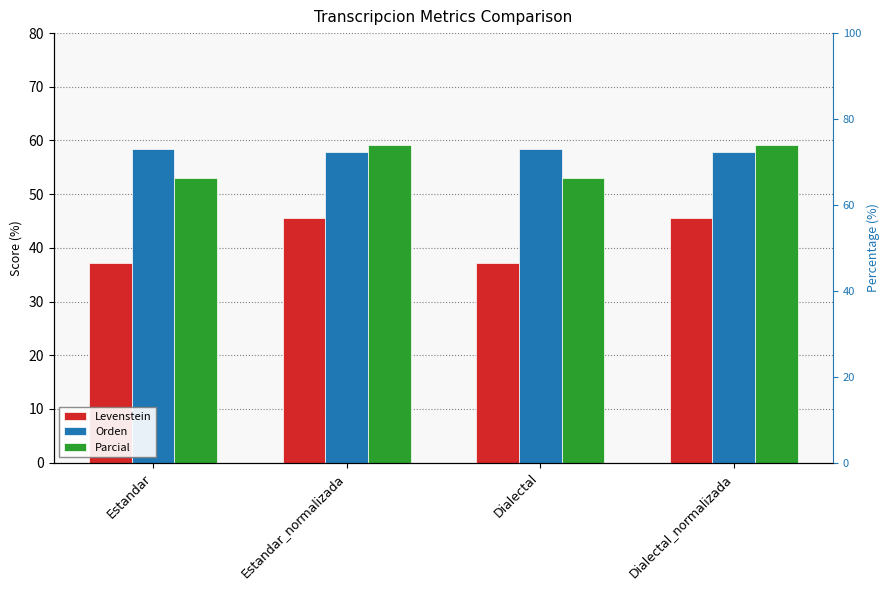

At which category is the sum across all series the highest?

Estandar_normalizada